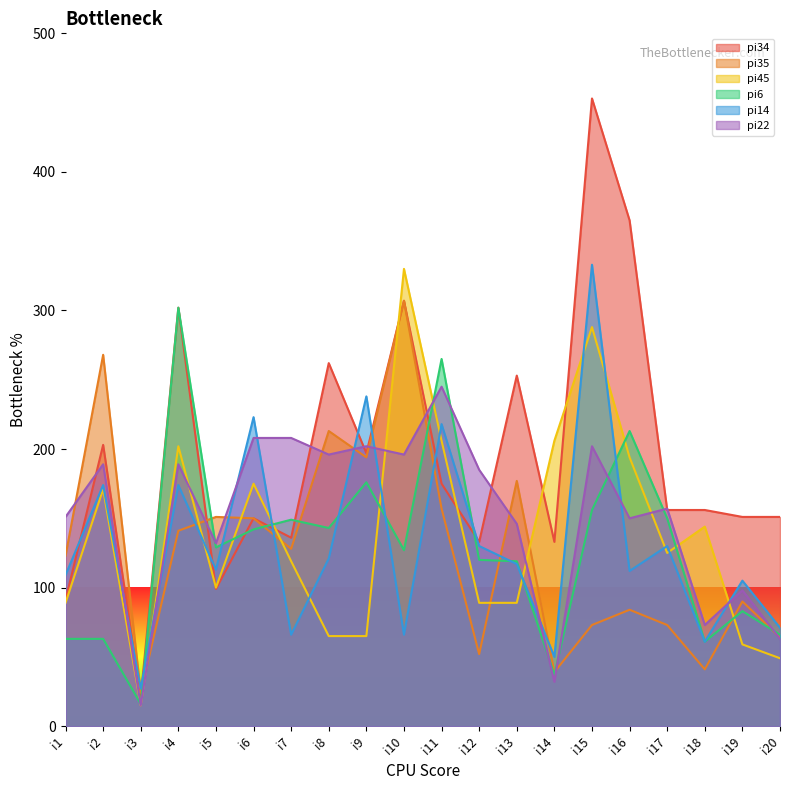

Where do pi22 and pi35 first cross each other?

i1 and i2